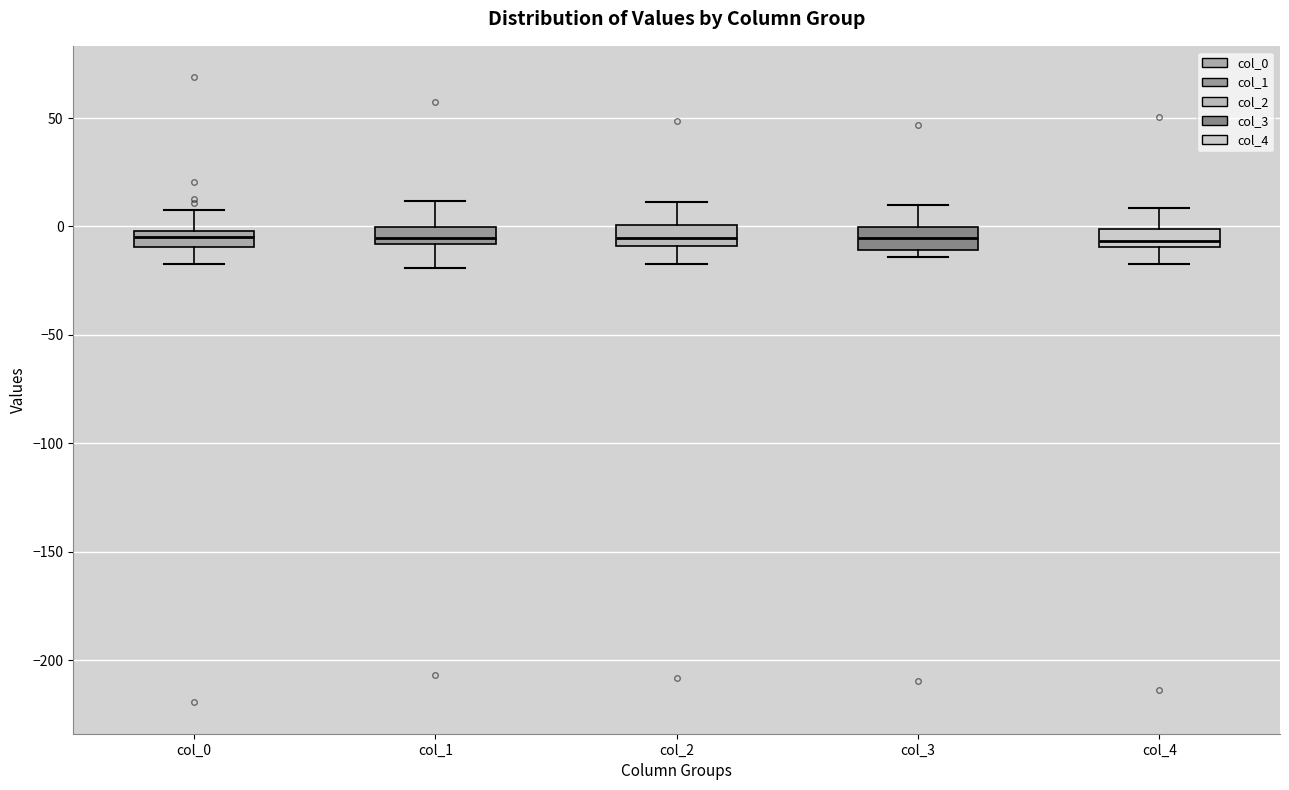

Where does the upper whisker of the box for col_3 end on the y-axis? The values are not printed on the chart, so give them approximately, as read against the axis.

10